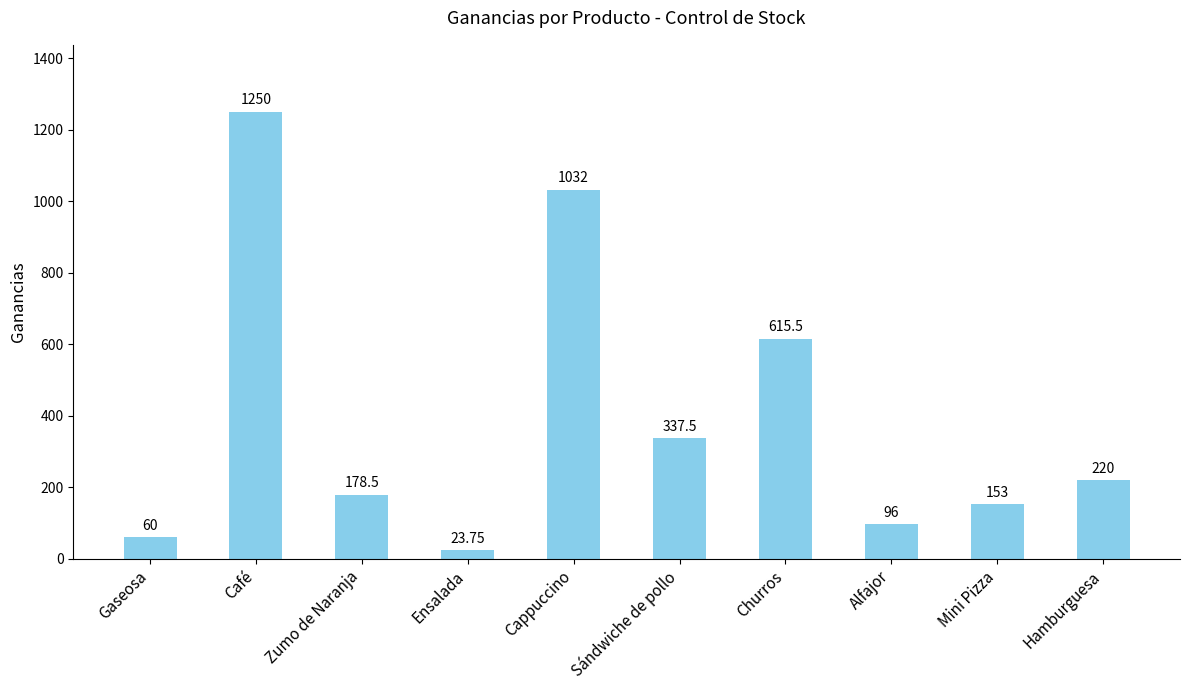

Rank the categories by value from highest to lowest.

Café, Cappuccino, Churros, Sándwiche de pollo, Hamburguesa, Zumo de Naranja, Mini Pizza, Alfajor, Gaseosa, Ensalada